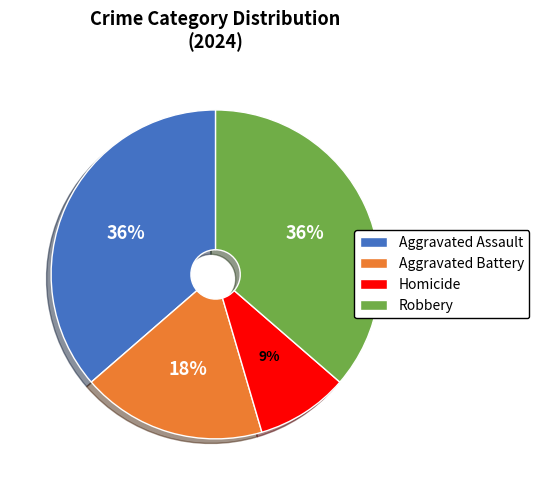

What is the smallest slice in the pie chart?

Homicide